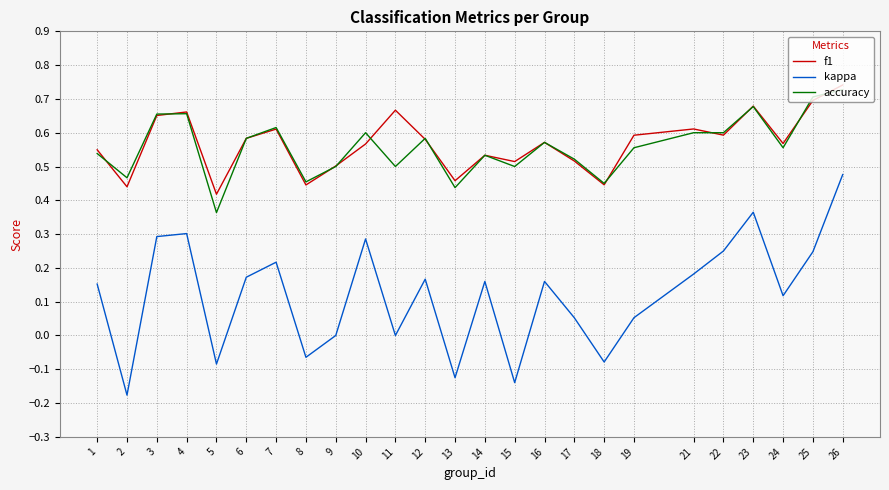

Which series changed the most between 2 and 16?

kappa